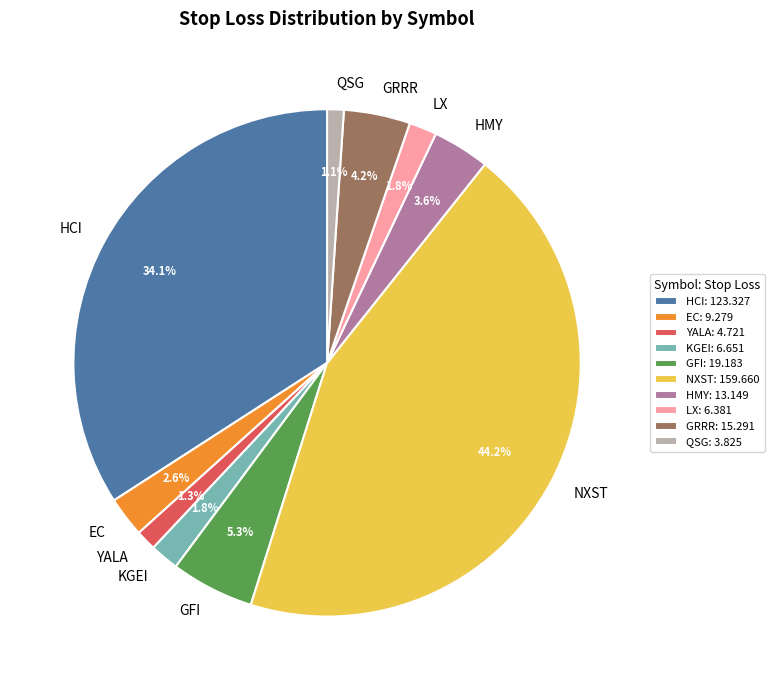

What is the ratio of the value at LX to the value at KGEI?

1.0